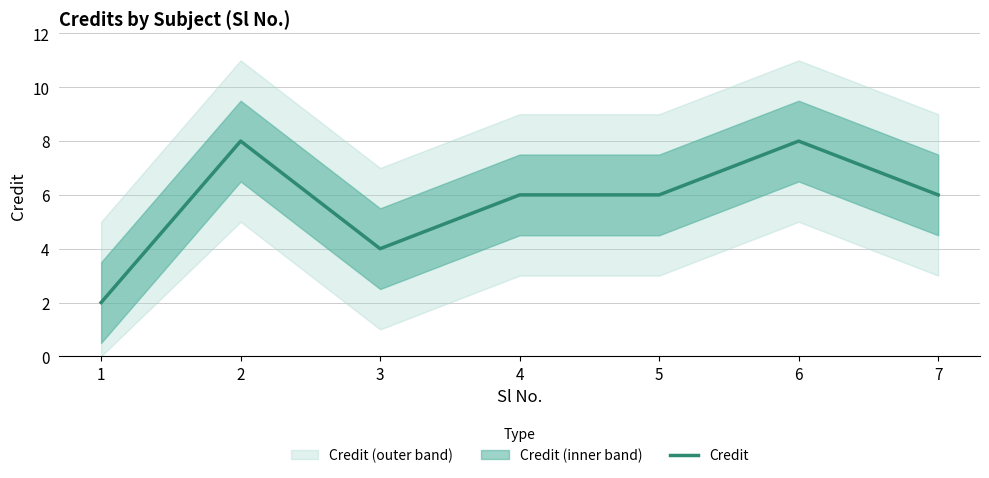

What is the value of the 4th point from the left?

6